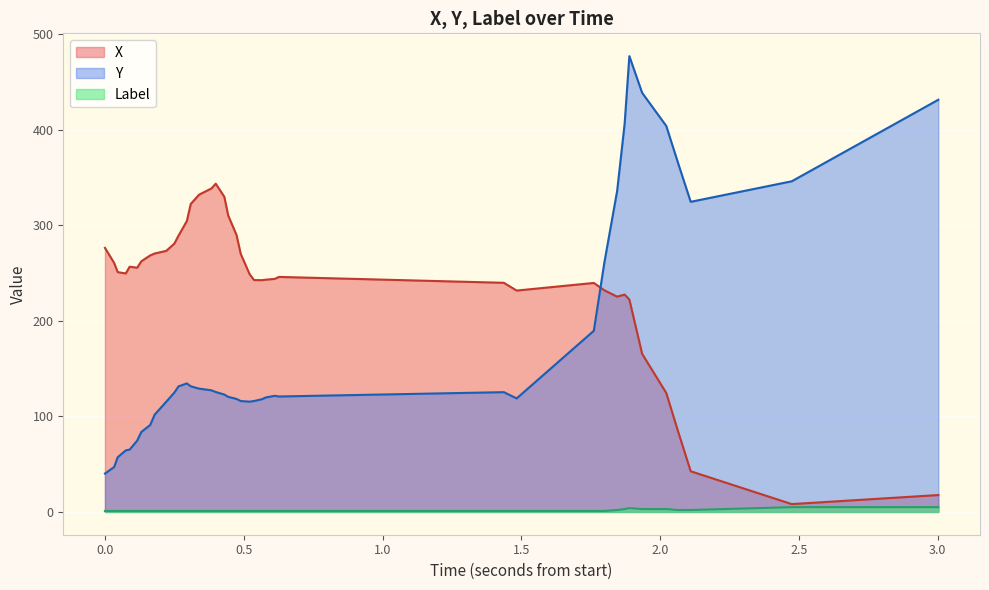

True or false: Label and X intersect in this chart.

False